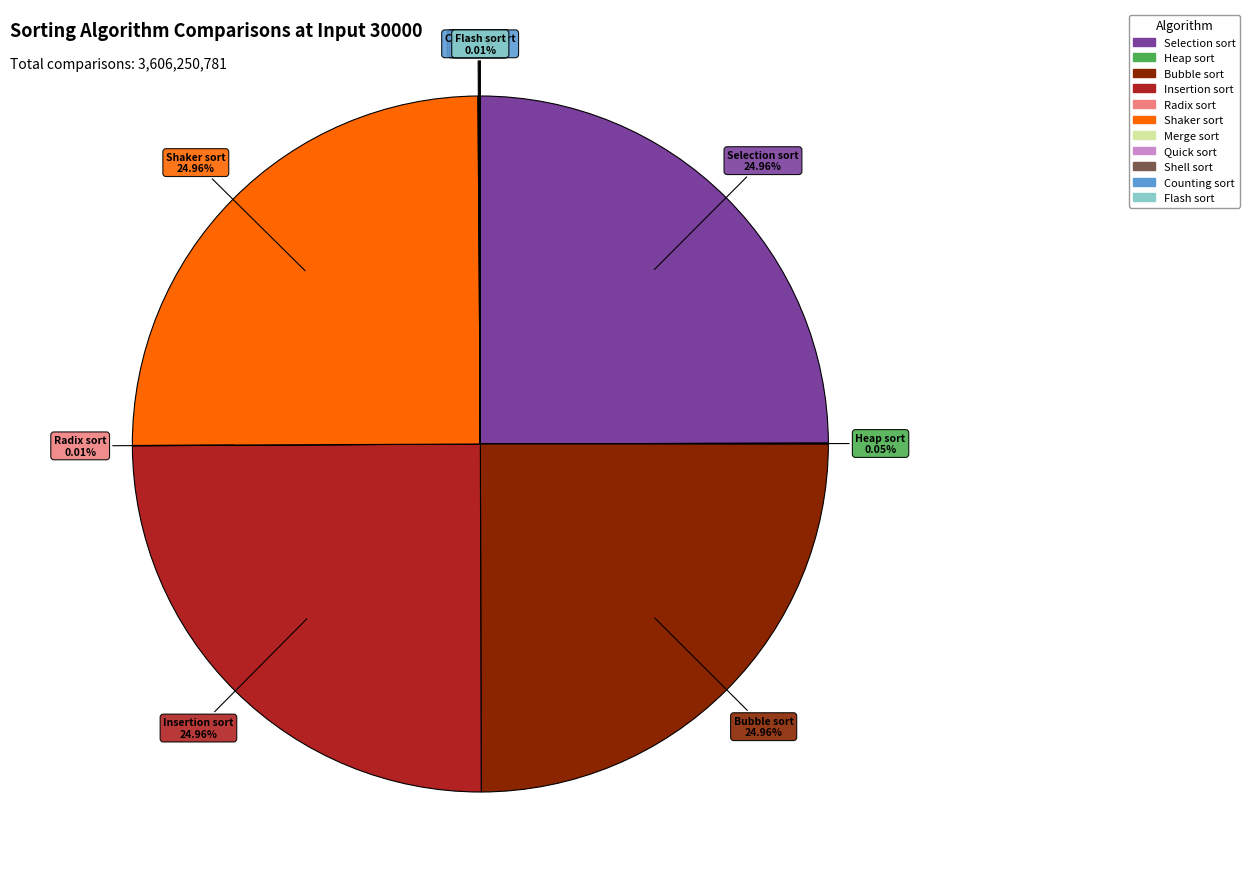

To the nearest percent, what is the average slice percentage?

9%